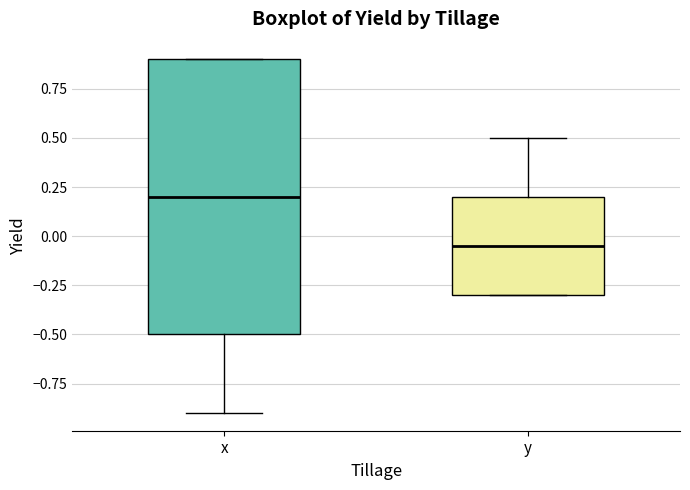

Where does the median line of the box for y sit on the y-axis? The values are not printed on the chart, so give them approximately, as read against the axis.

-0.05